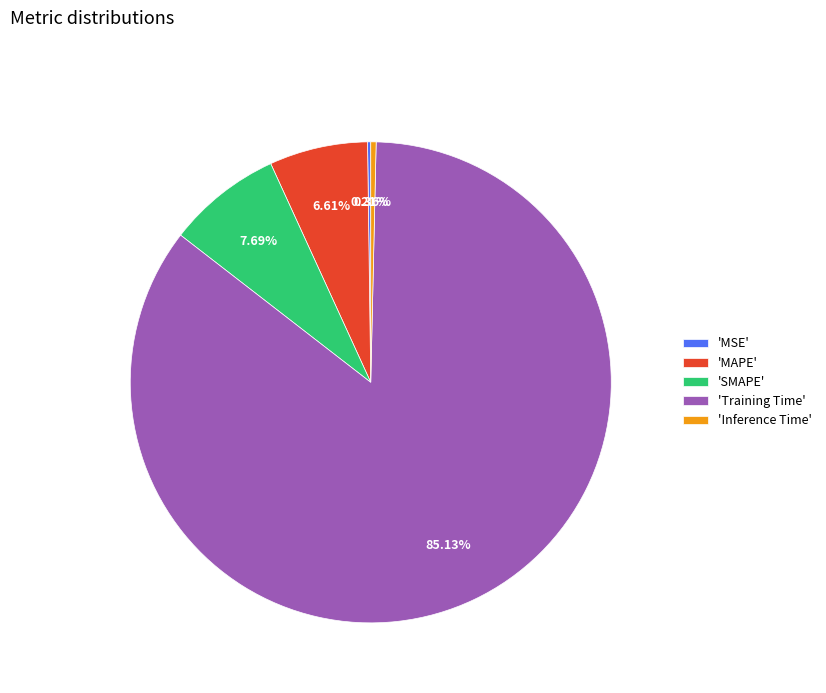

Which has a higher value, 'MAPE' or 'Training Time'?

'Training Time'